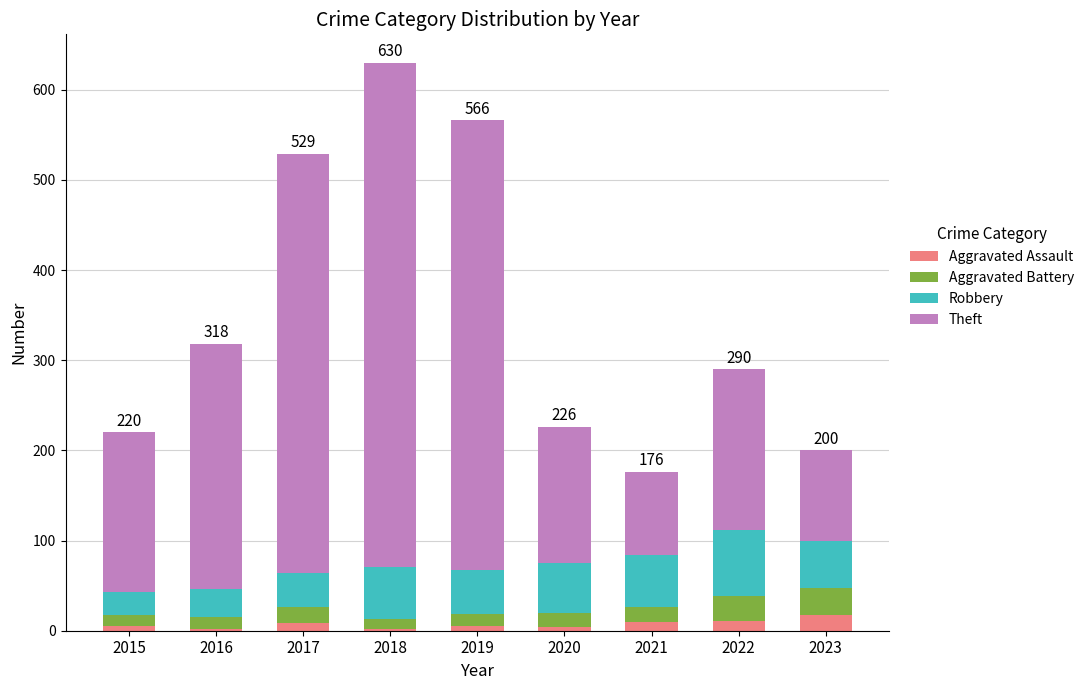

At which category is the sum across all series the highest?

2018